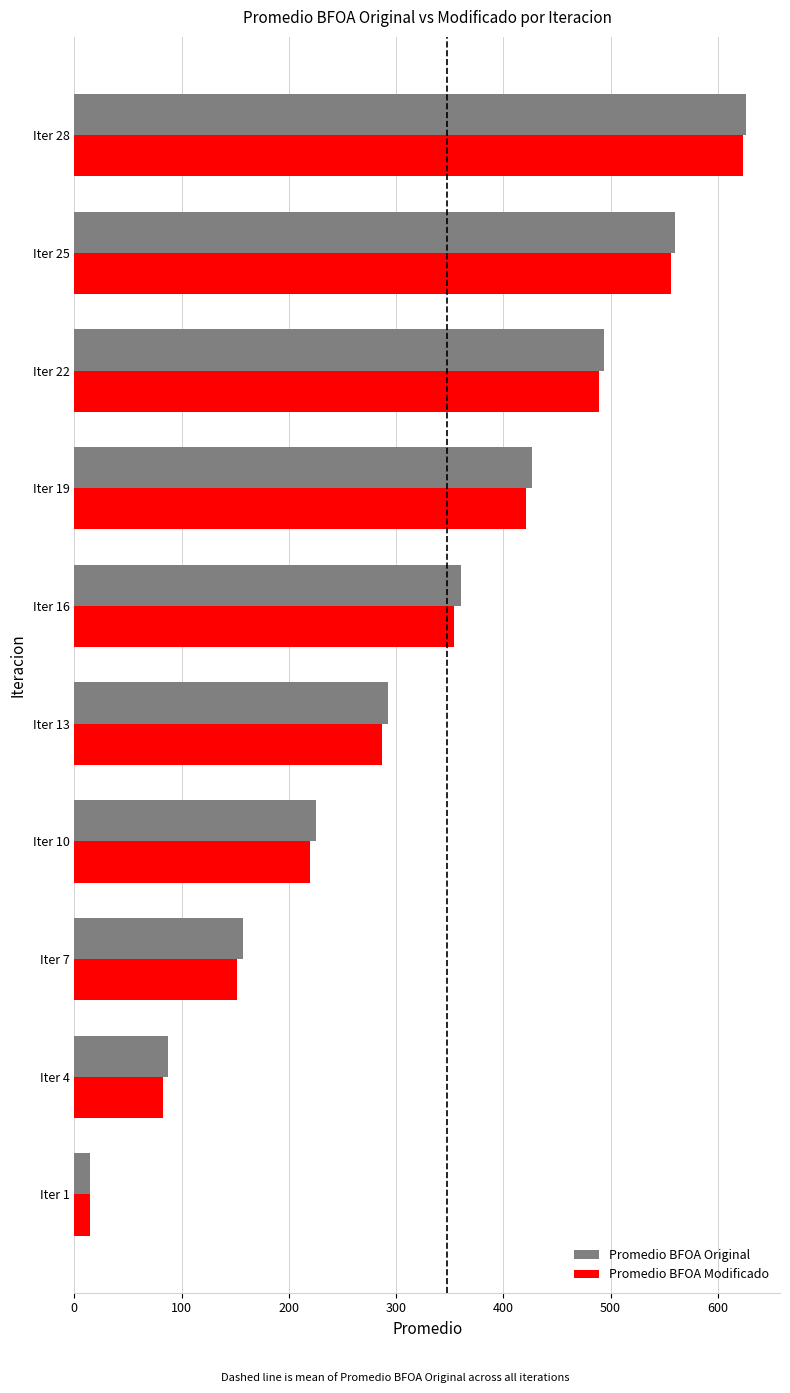

What is the difference between the maximum and minimum values in the Promedio BFOA Original series?

611.6